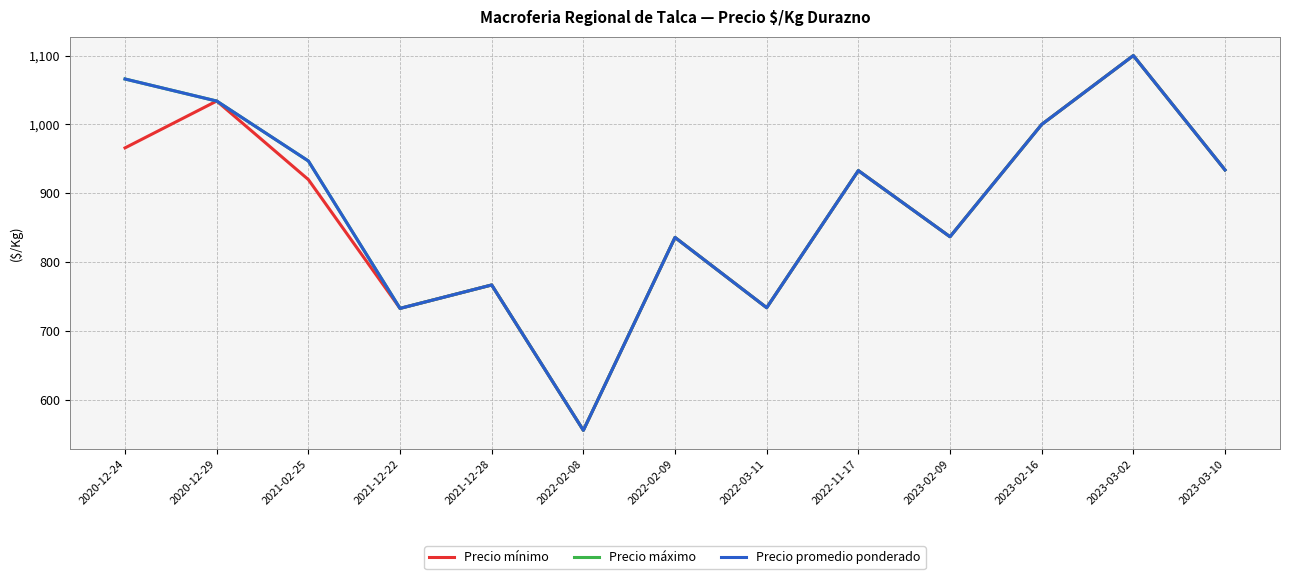

True or false: Precio mínimo and Precio promedio ponderado intersect in this chart.

False